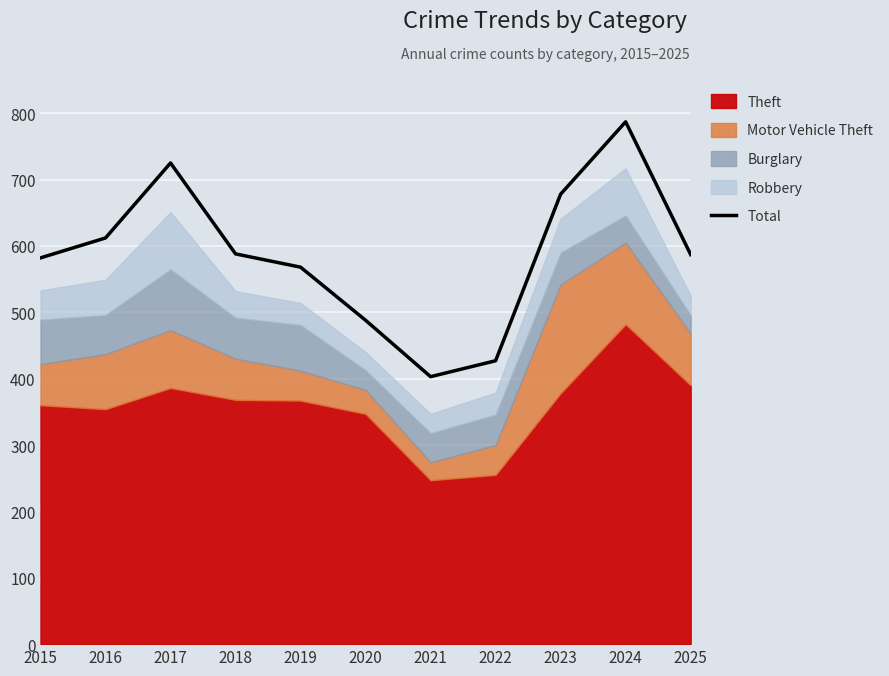

Count the number of categories in the chart.

11